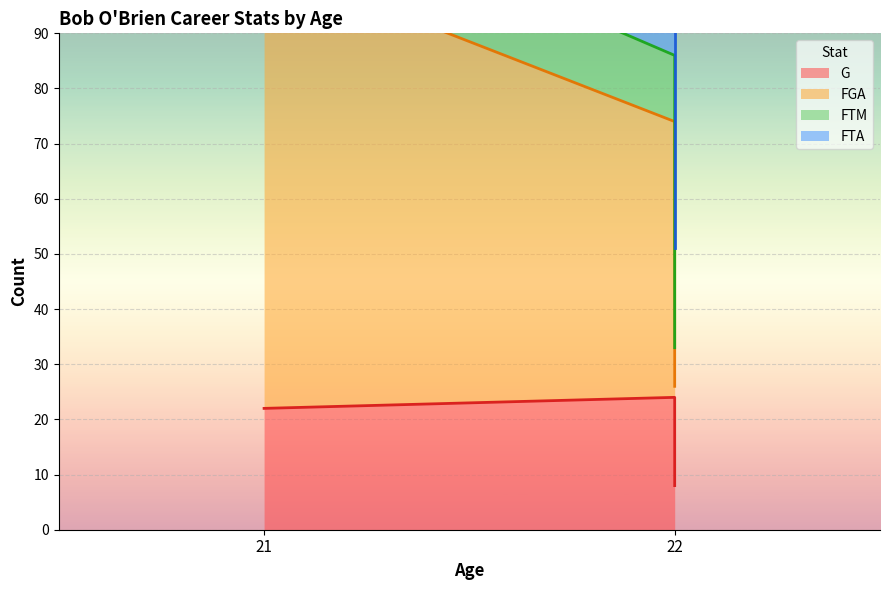

Which series changed the most between 1948-1949 TOT (Age 22) and 1948-1949 STB (Age 22)?

FGA